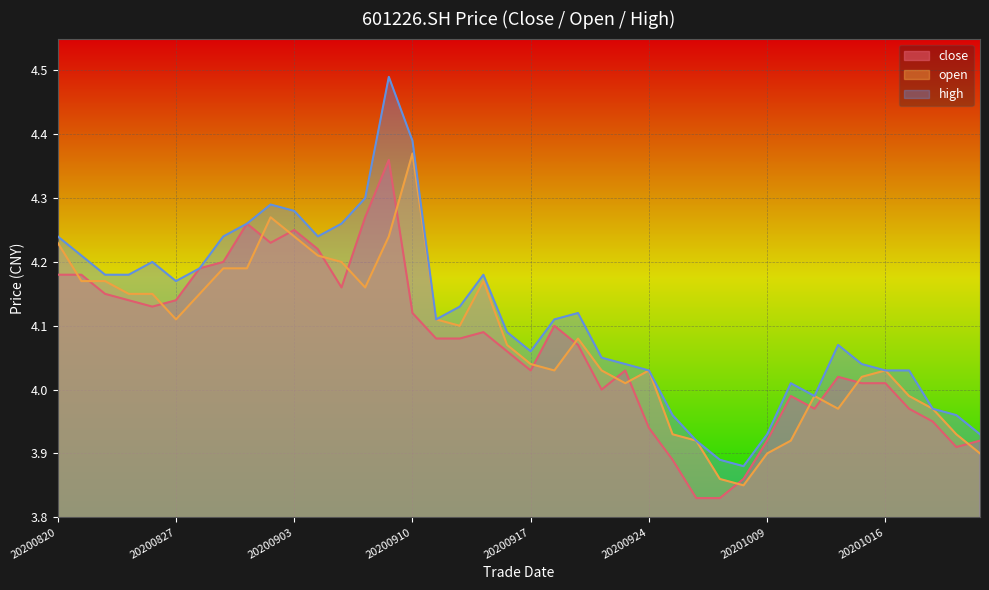

At 20200914, list the series in order from smallest to largest.

close, open, high